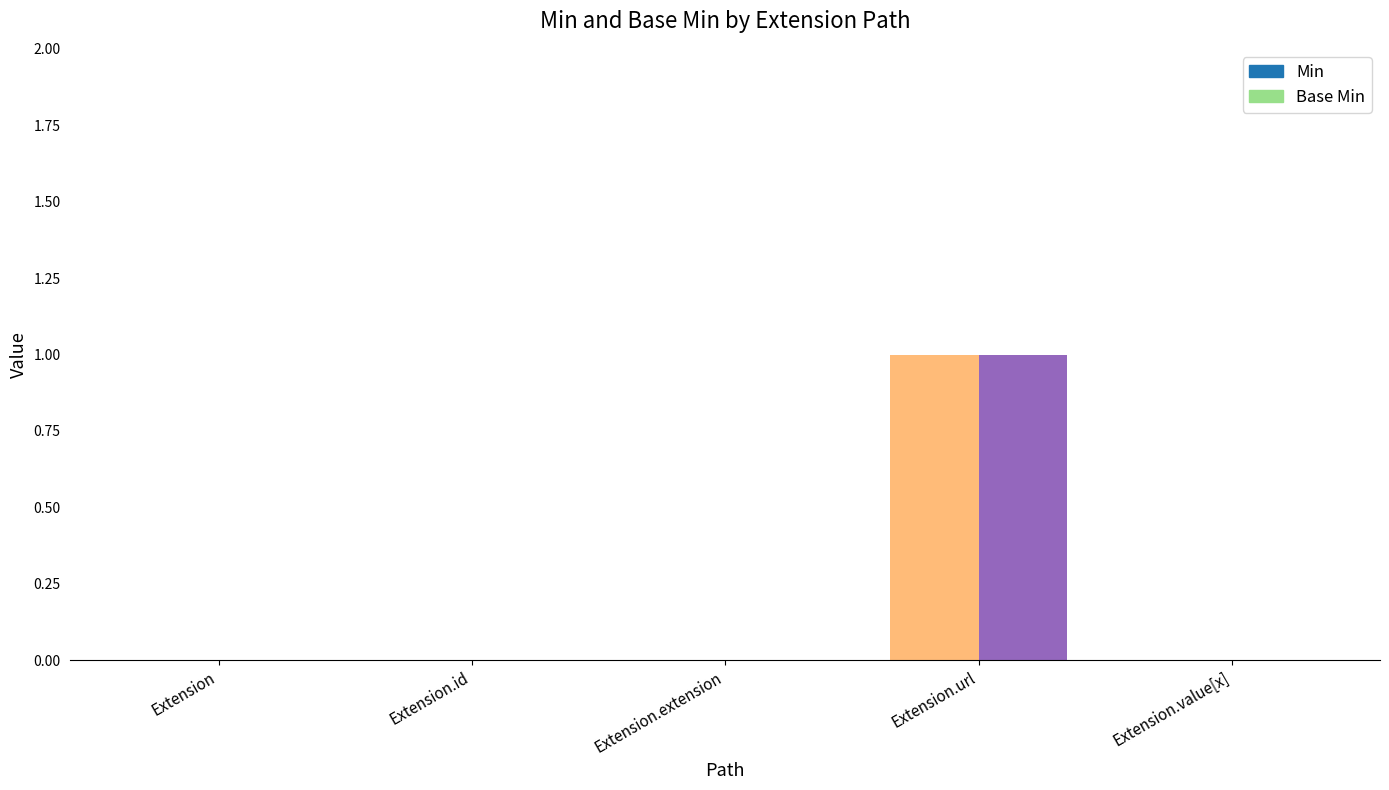

The Min series shows 0 at Extension.url. True or false?

False